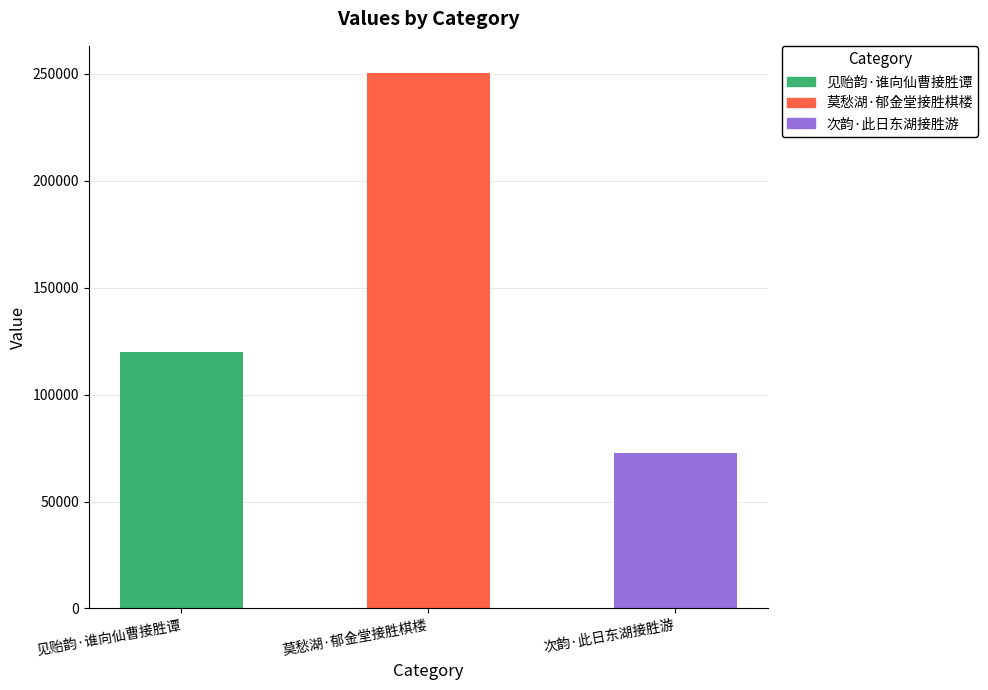

Is it true that the value at 次韵·此日东湖接胜游 is 37717?

False